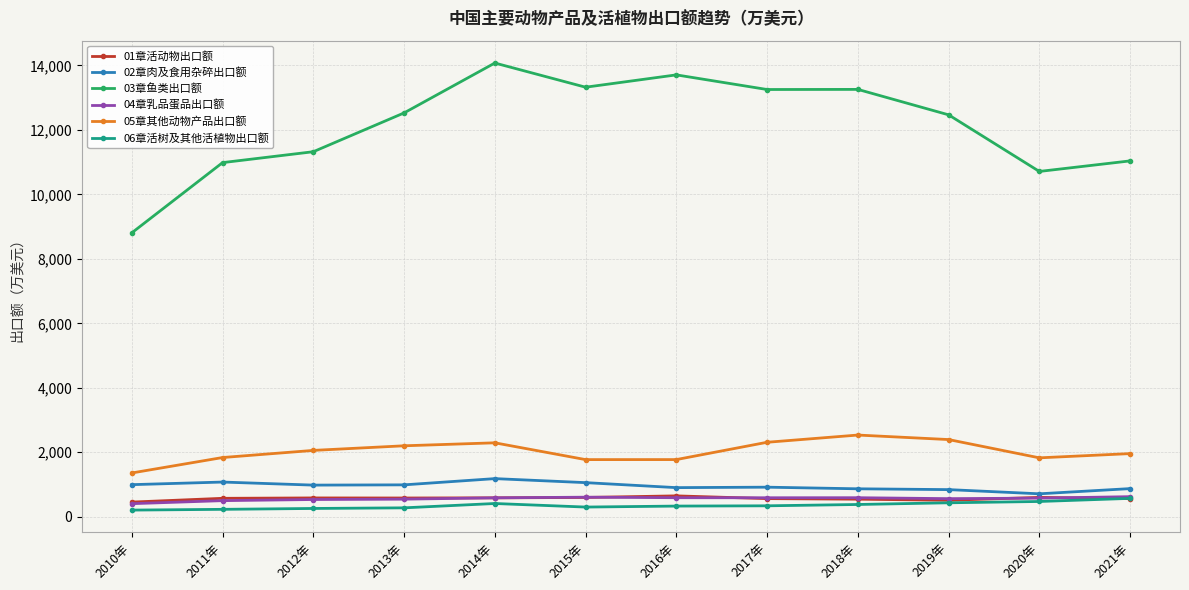

How many data points in 06章活树及其他活植物出口额 are less than 338?

6